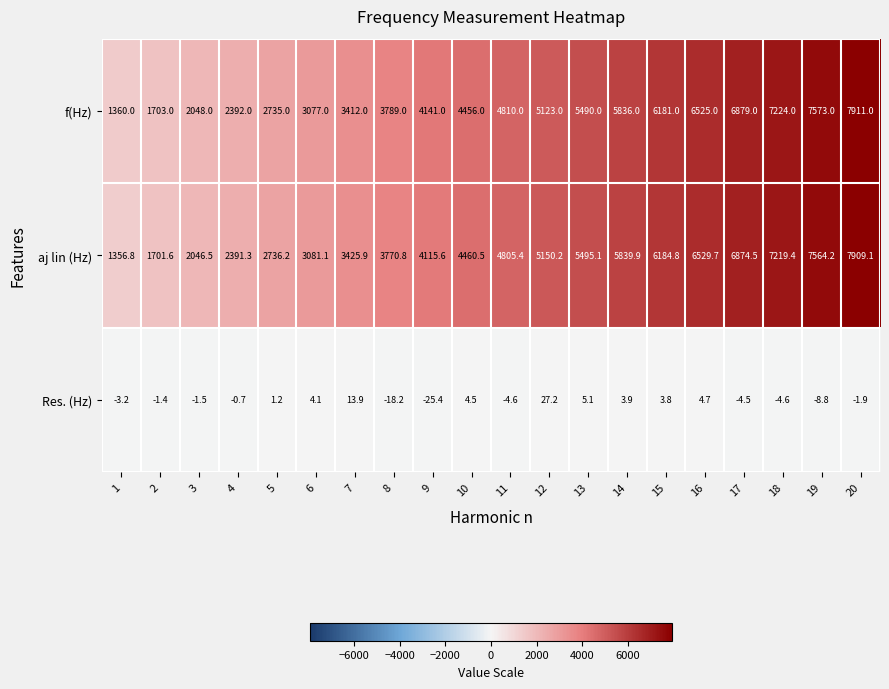

What is the average value of the Res. (Hz) series?

-0.3